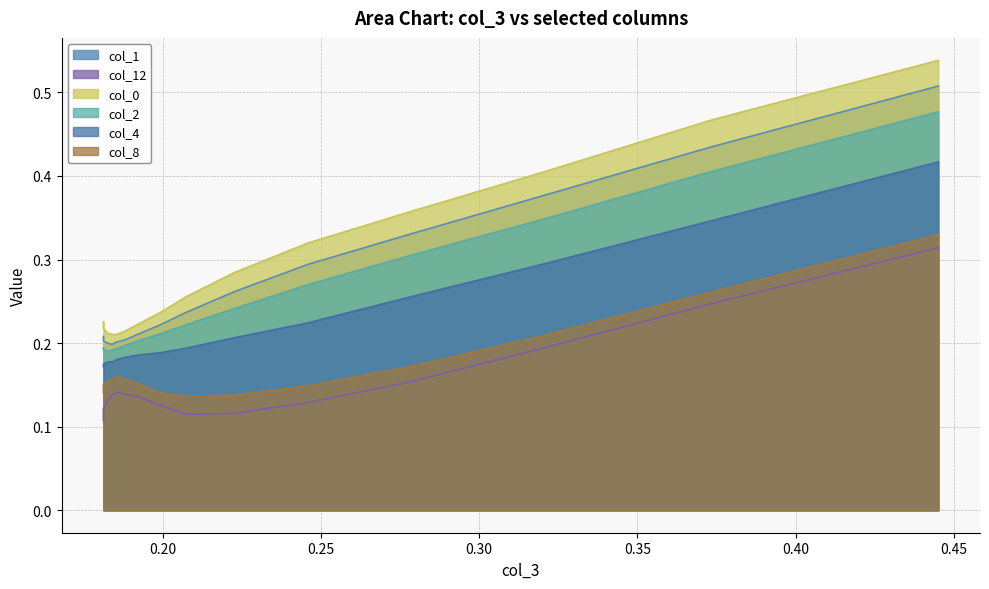

True or false: col_12 and col_4 intersect in this chart.

False